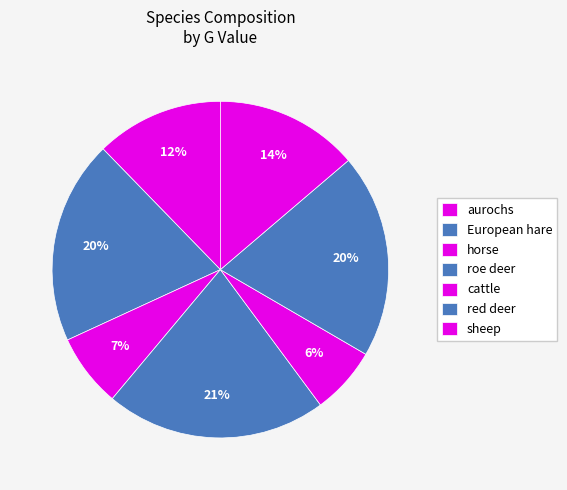

How many slices are in this pie chart?

7